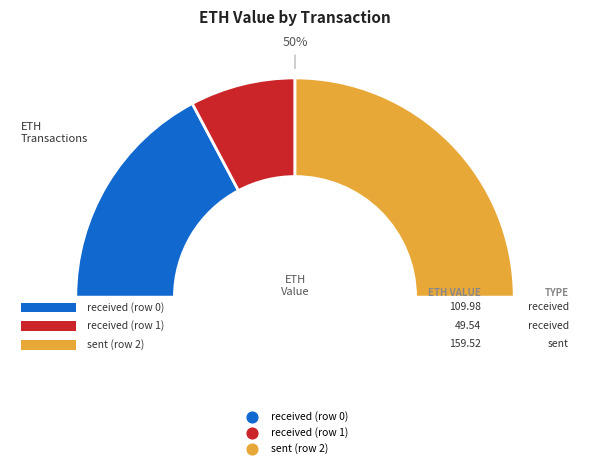

Which category has the smallest portion of the pie?

received (row 1)